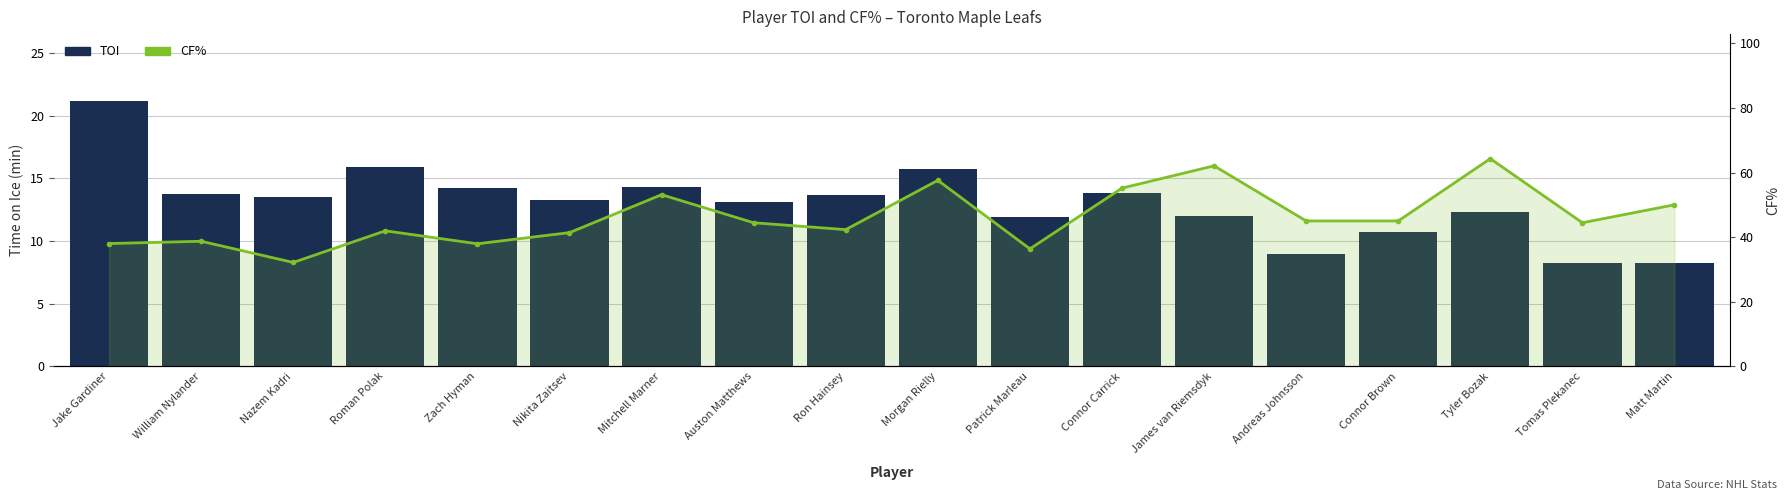

What is the difference between the maximum and minimum values in the TOI series?

12.9